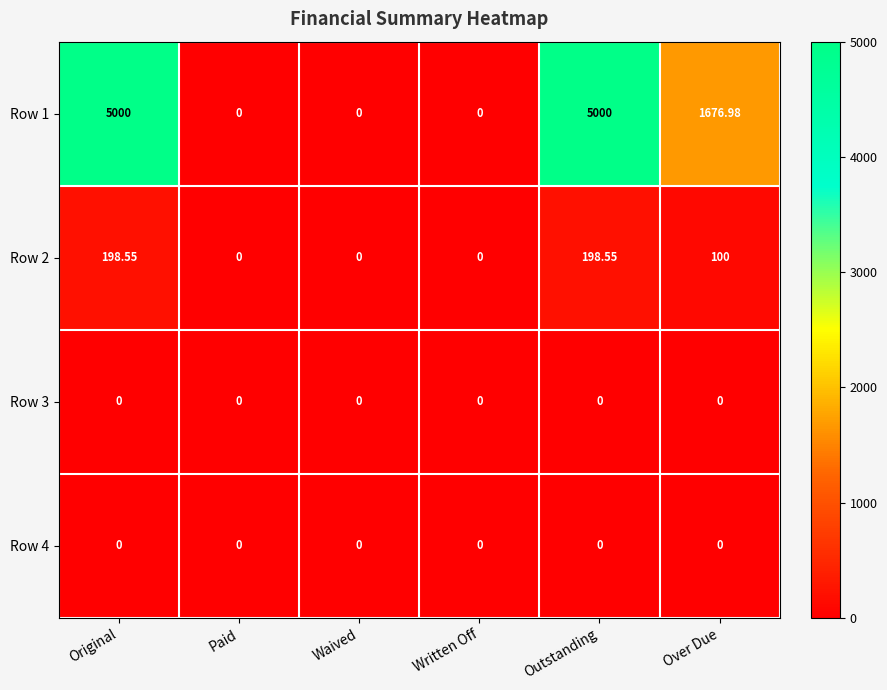

At which label does Row 1 first exceed 1676?

Original